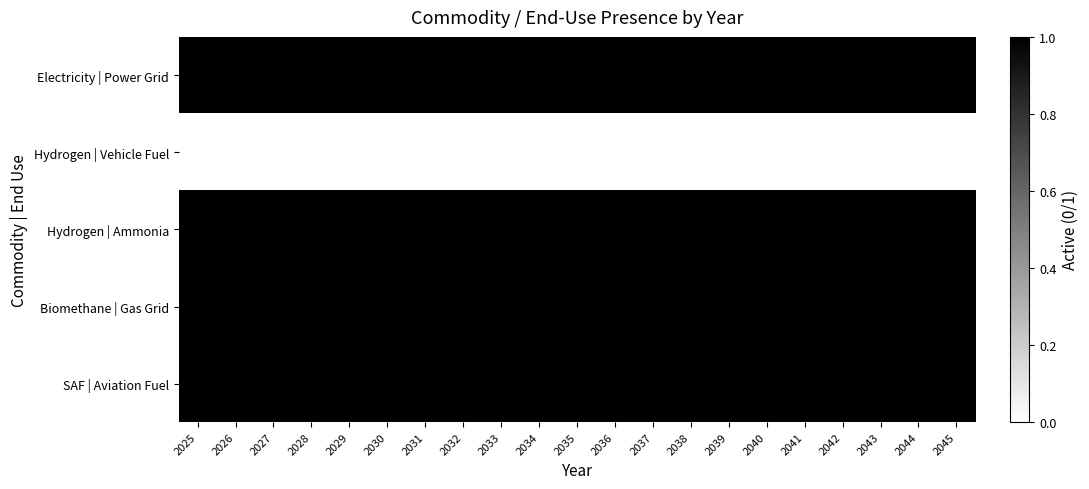

Which series has the largest range (max minus min)?

Electricity | Power Grid